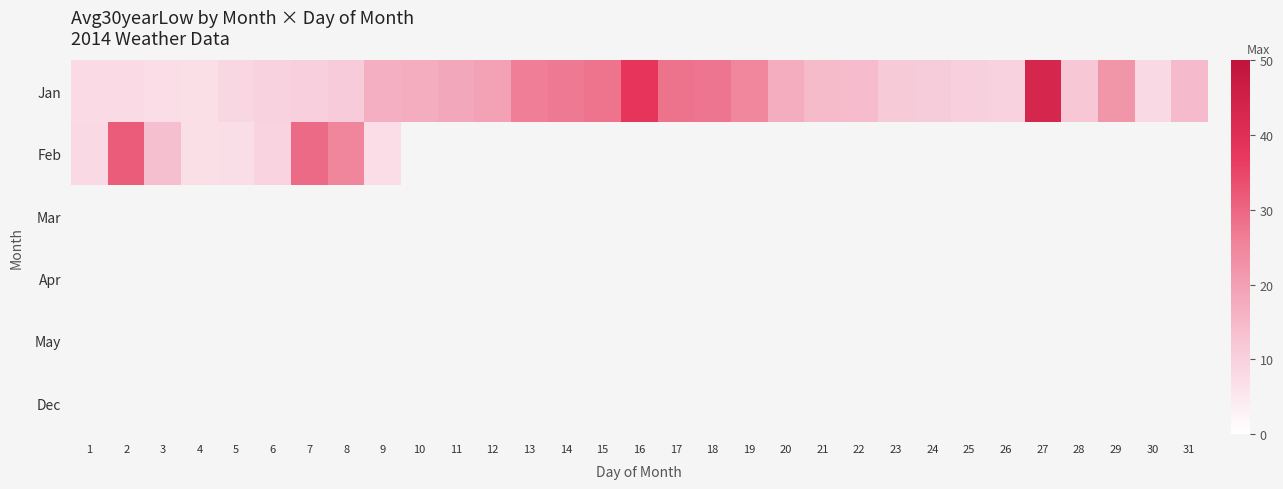

Which series has the largest total across all categories?

Jan